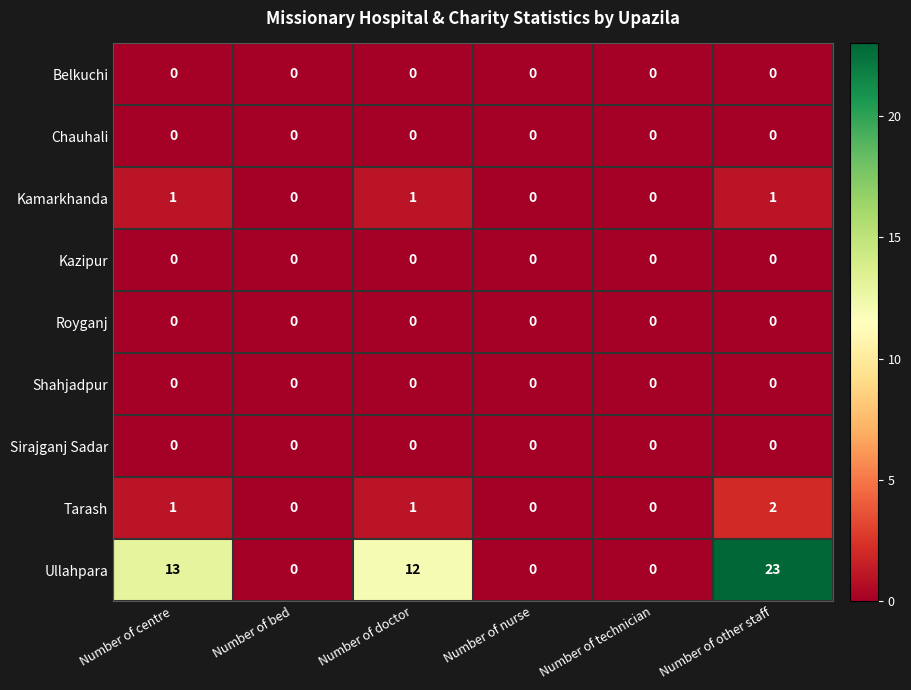

Which label corresponds to the largest value in the chart?

Number of other staff